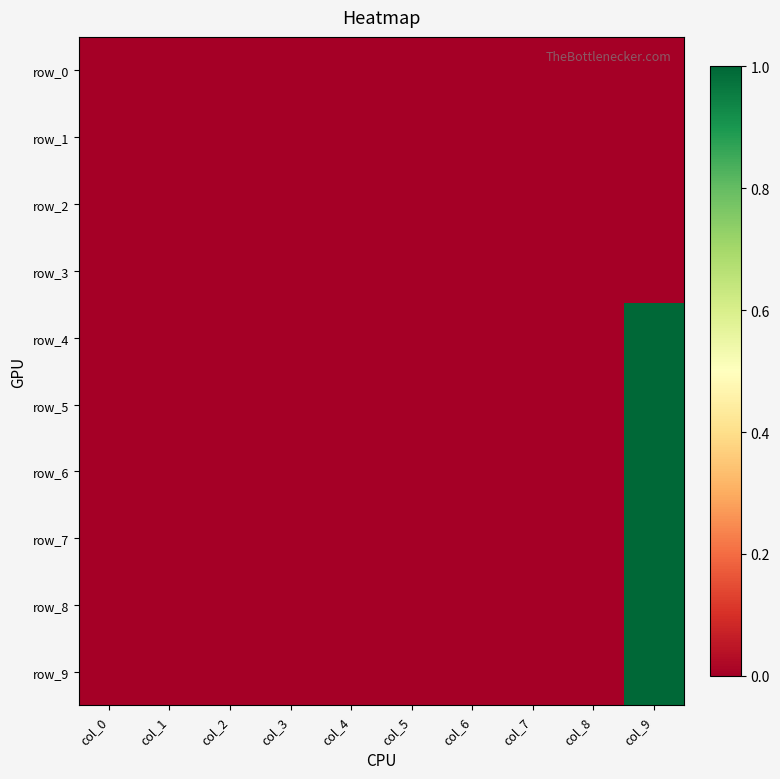

At which category is the sum across all series the highest?

col_9